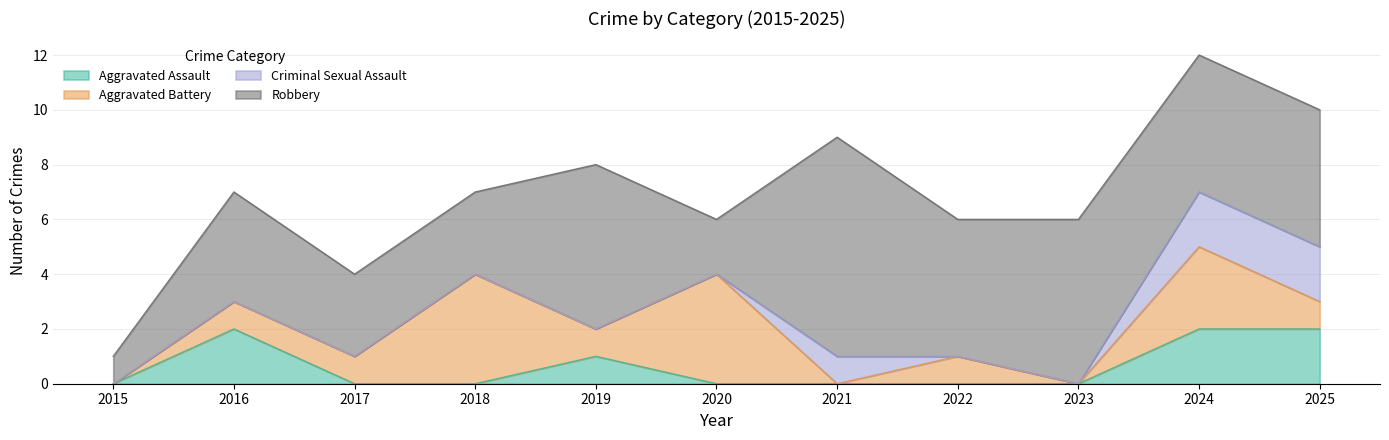

Reading right to left, extract all data points from this chart.

Aggravated Assault: 2025=2	2024=2	2023=0	2022=0	2021=0	2020=0	2019=1	2018=0	2017=0	2016=2	2015=0
Aggravated Battery: 2025=1	2024=3	2023=0	2022=1	2021=0	2020=4	2019=1	2018=4	2017=1	2016=1	2015=0
Criminal Sexual Assault: 2025=2	2024=2	2023=0	2022=0	2021=1	2020=0	2019=0	2018=0	2017=0	2016=0	2015=0
Robbery: 2025=5	2024=5	2023=6	2022=5	2021=8	2020=2	2019=6	2018=3	2017=3	2016=4	2015=1